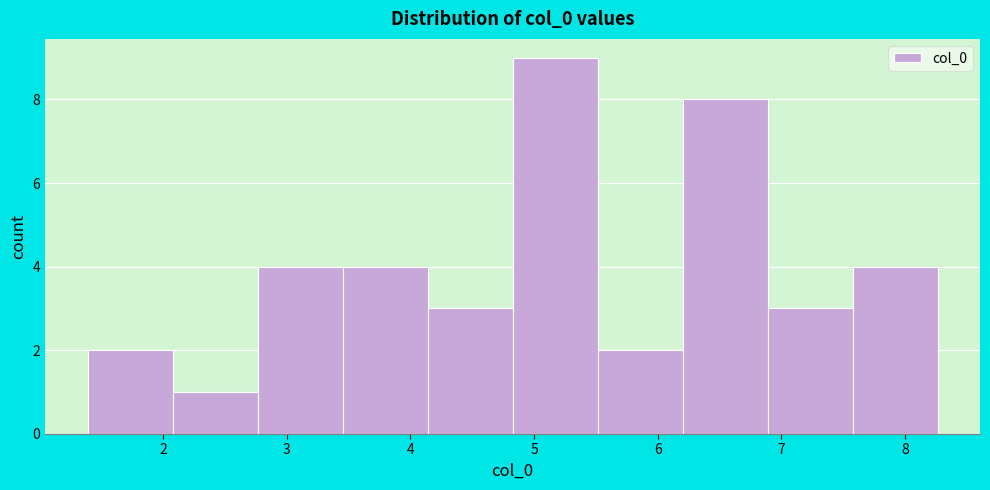

How tall is the bar that spans 5.5 to 6.2 on the x-axis? Neither the bar edges nor the heights are printed on the chart, so give them approximately, as read against the axes.

2